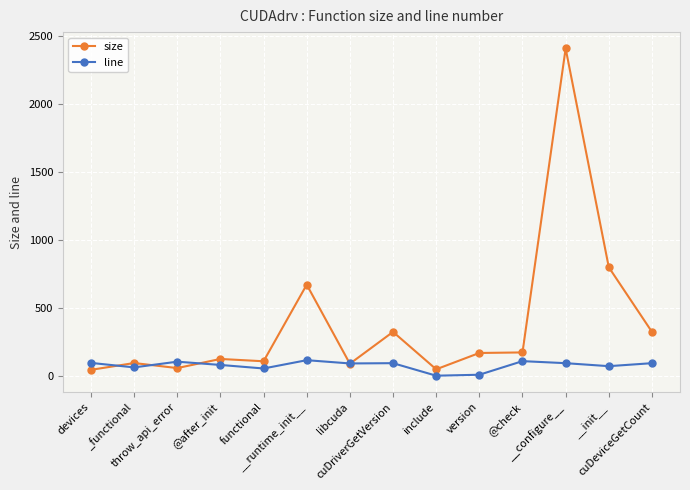

Where do size and line first cross each other?

devices and _functional